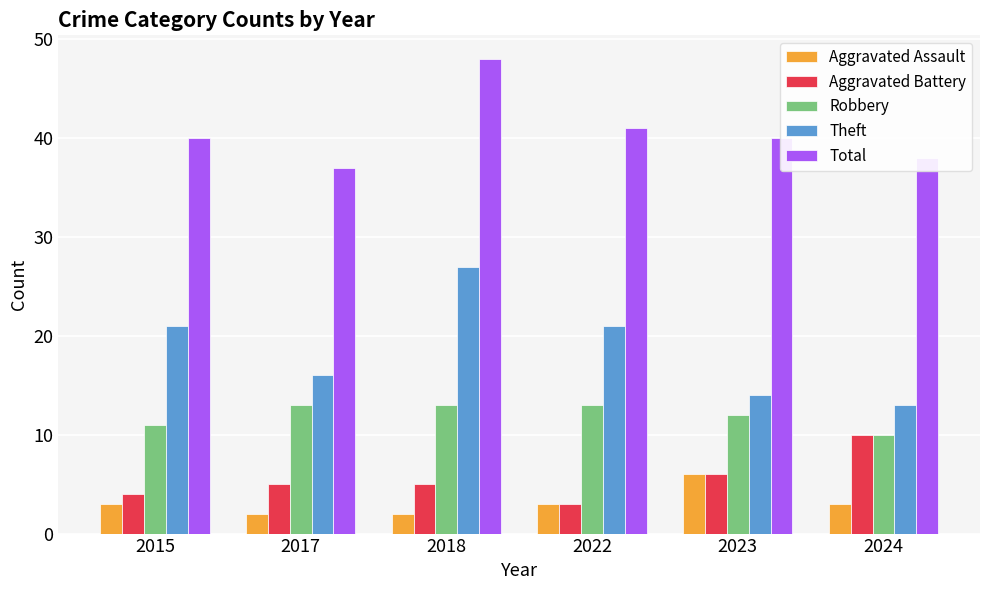

What is the difference between the maximum and minimum values in the Theft series?

14